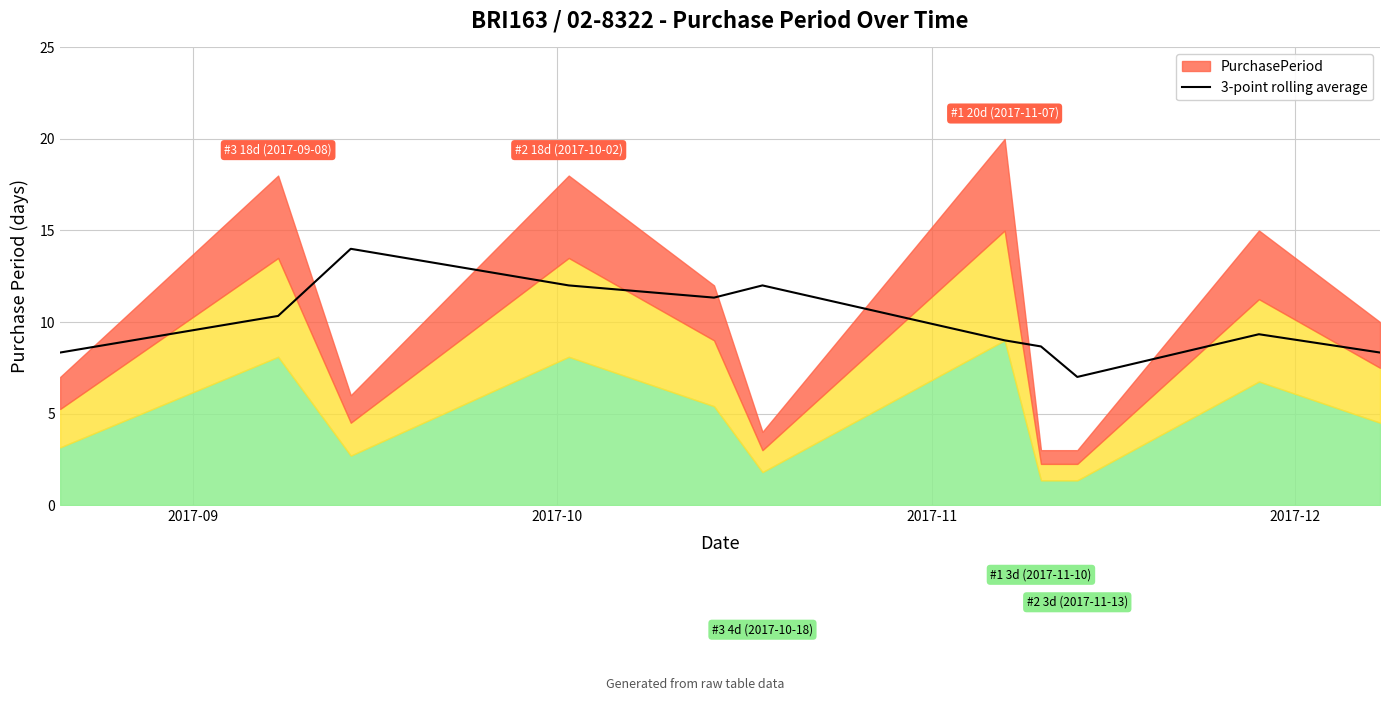

What is the lowest value of the 3-point rolling average series?

7.0